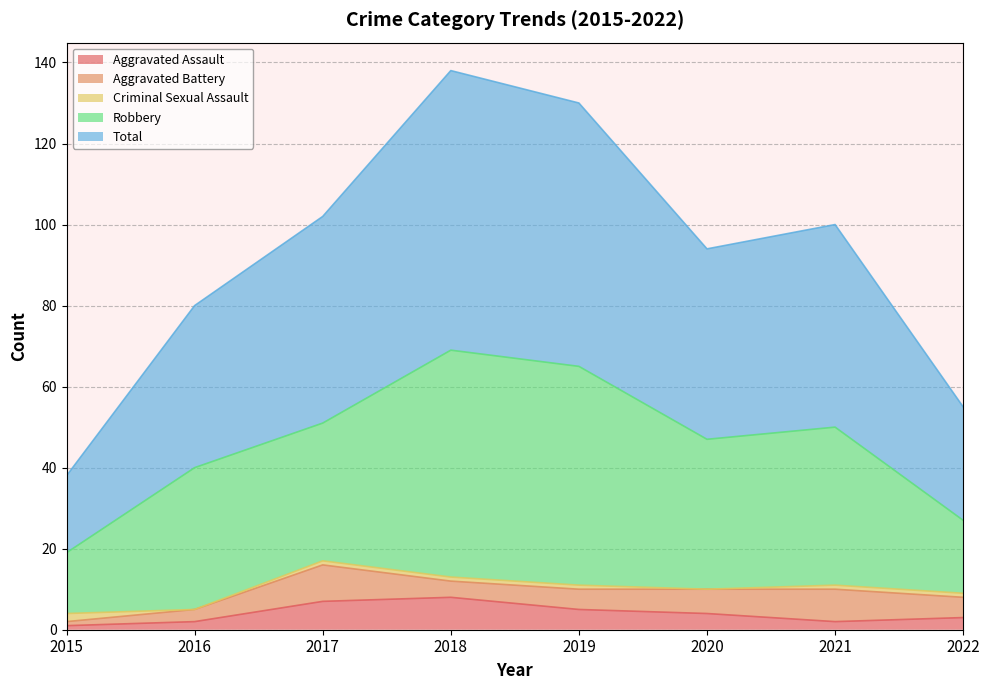

How many interior local valleys does the Total series have?

1